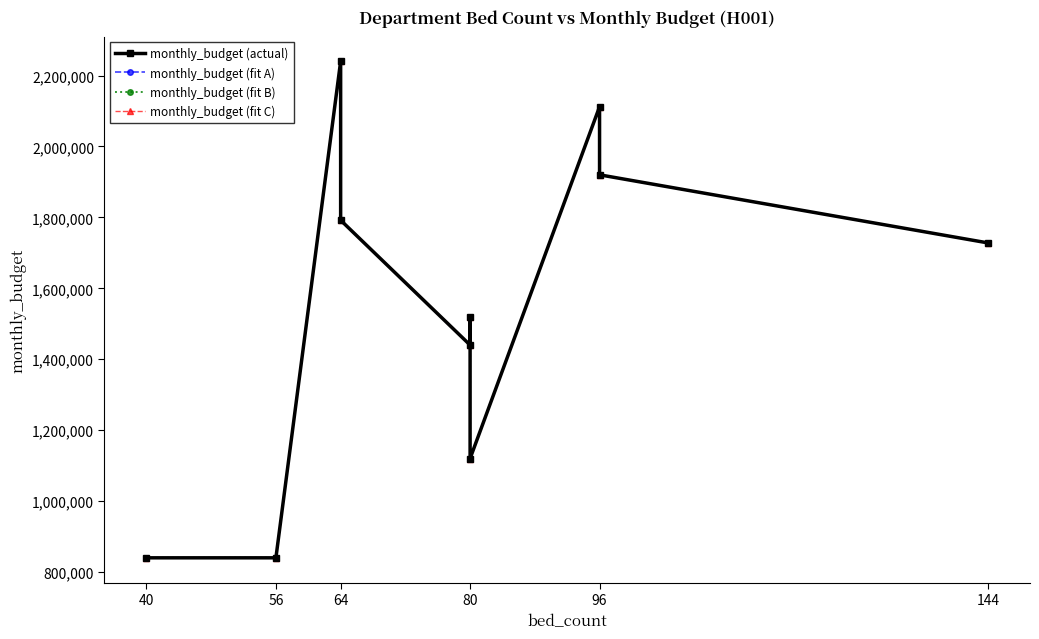

Reading left to right, transcribe all the data shown in this chart.

monthly_budget (actual): 840000	840000	2240000	1792000	1440000	1520000	1120000	2112000	1920000	1728000
monthly_budget (fit A): 840000	840000	2240000	1792000	1440000	1520000	1120000	2112000	1920000	1728000
monthly_budget (fit B): 840000	840000	2240000	1792000	1440000	1520000	1120000	2112000	1920000	1728000
monthly_budget (fit C): 840000	840000	2240000	1792000	1440000	1520000	1120000	2112000	1920000	1728000